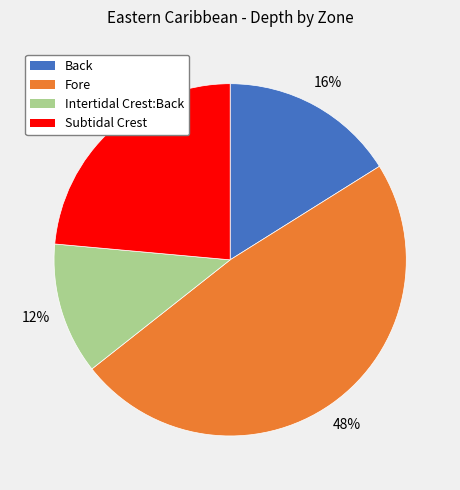

What percentage is the Back slice, to the nearest percent?

16%